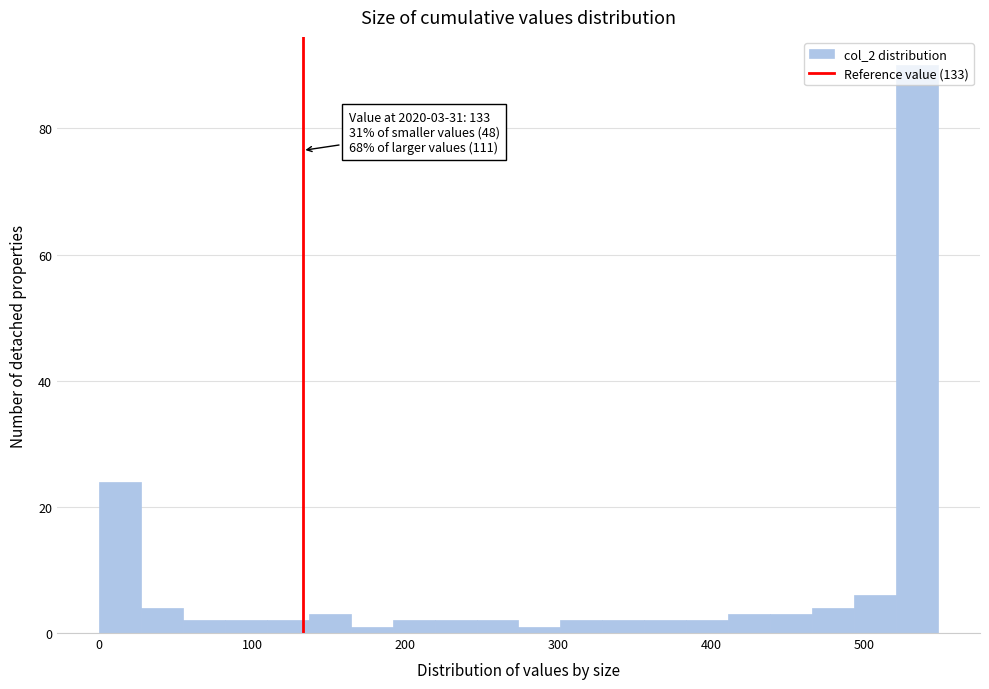

Read against the x-axis, roughly where is the centre of the tallest bar?

530